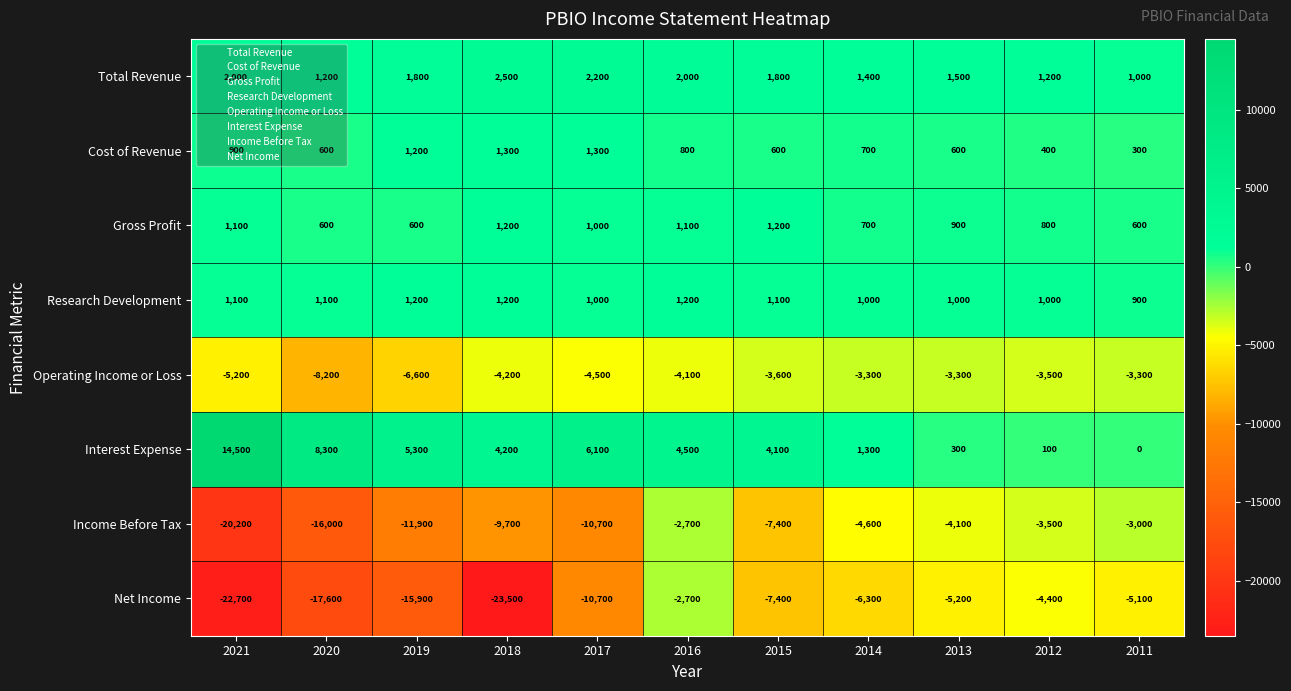

True or false: Net Income has a value of -5200 at 2013.

True